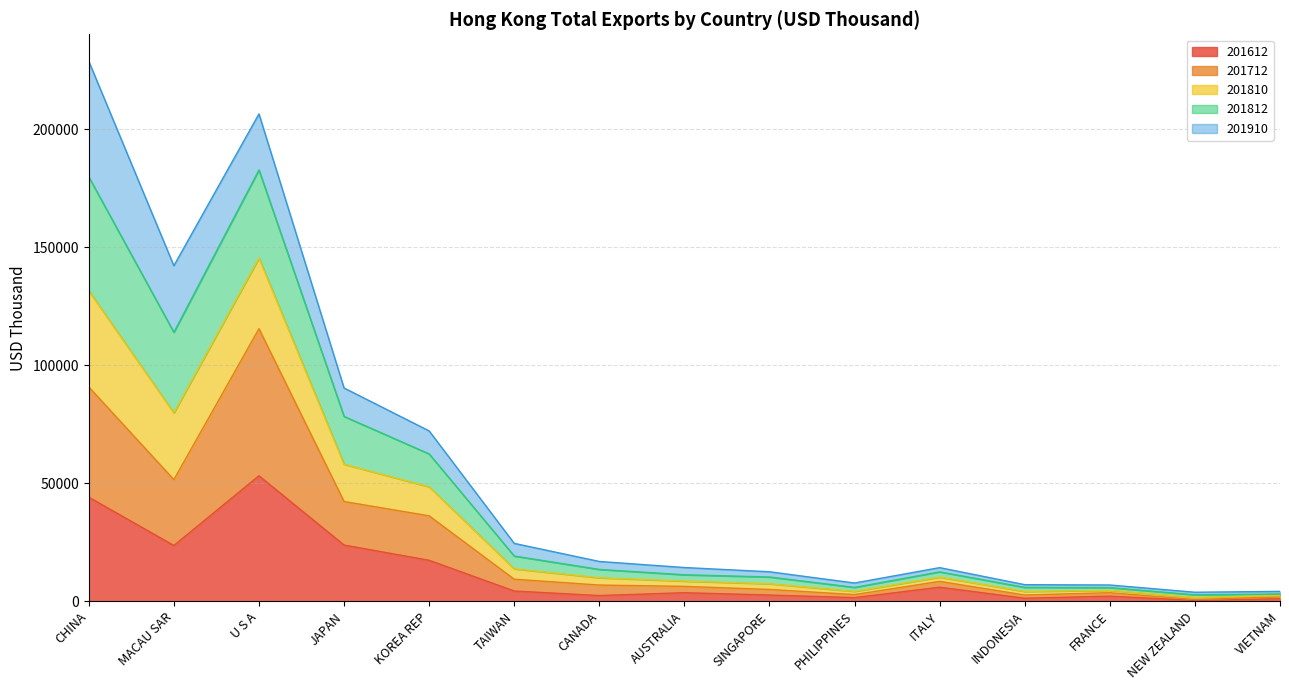

How many lines are shown in the chart?

5